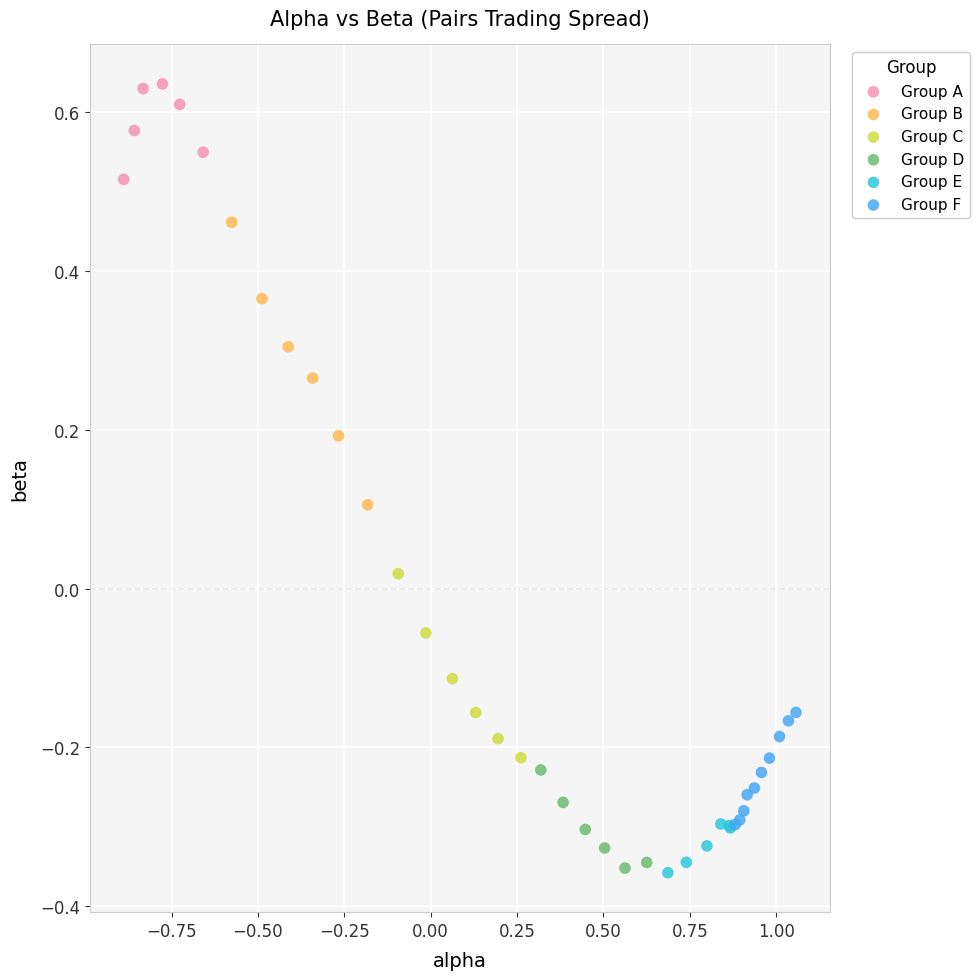

What are all the series names shown in the legend?

Group A, Group B, Group C, Group D, Group E, Group F